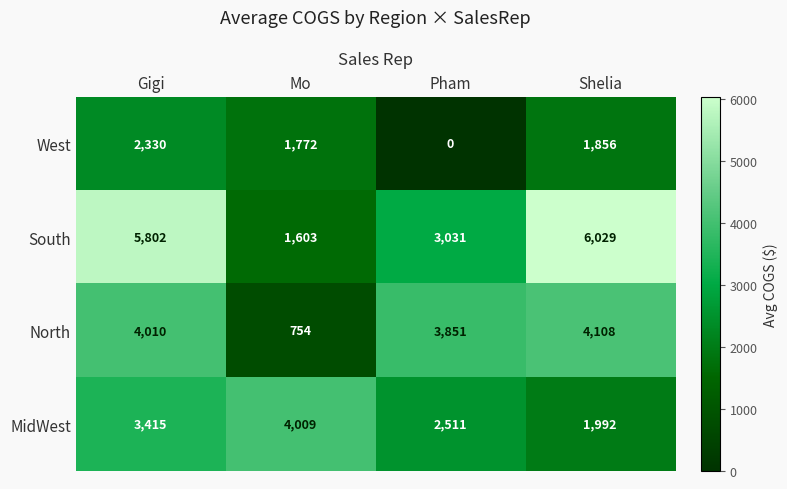

Reading left to right, list all the values displayed in this chart.

West: Gigi=2330	Mo=1772	Pham=0	Shelia=1856
South: Gigi=5802	Mo=1603	Pham=3031	Shelia=6029
North: Gigi=4010	Mo=754	Pham=3851	Shelia=4108
MidWest: Gigi=3415	Mo=4009	Pham=2511	Shelia=1992